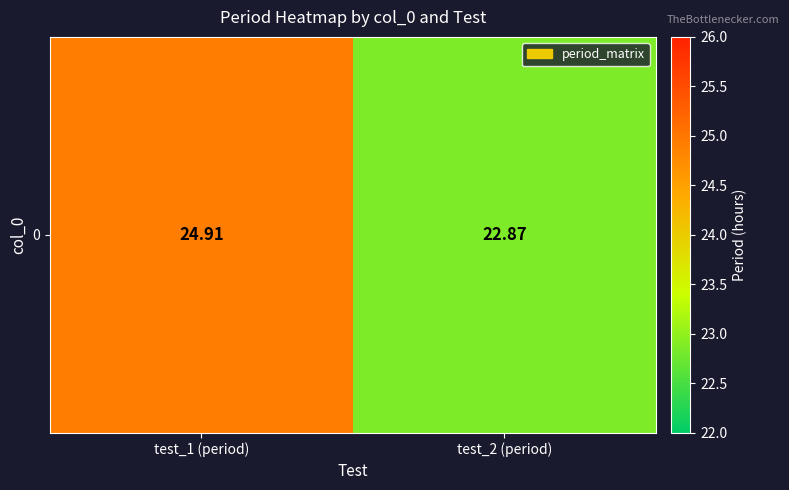

Approximately how many times larger is the value at test_1 (period) compared to test_2 (period)?

1.1